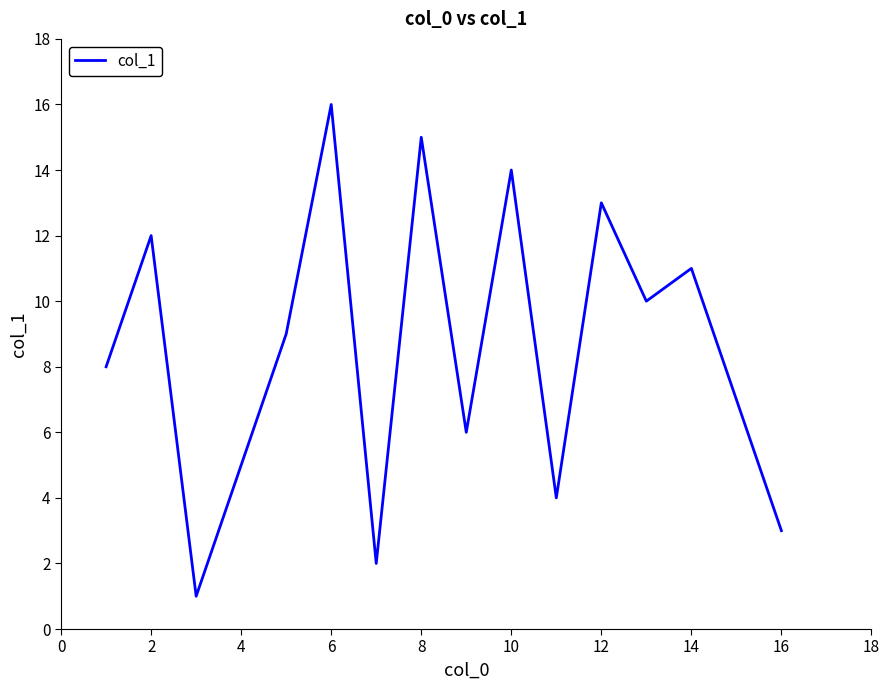

What is the greatest value displayed?

16